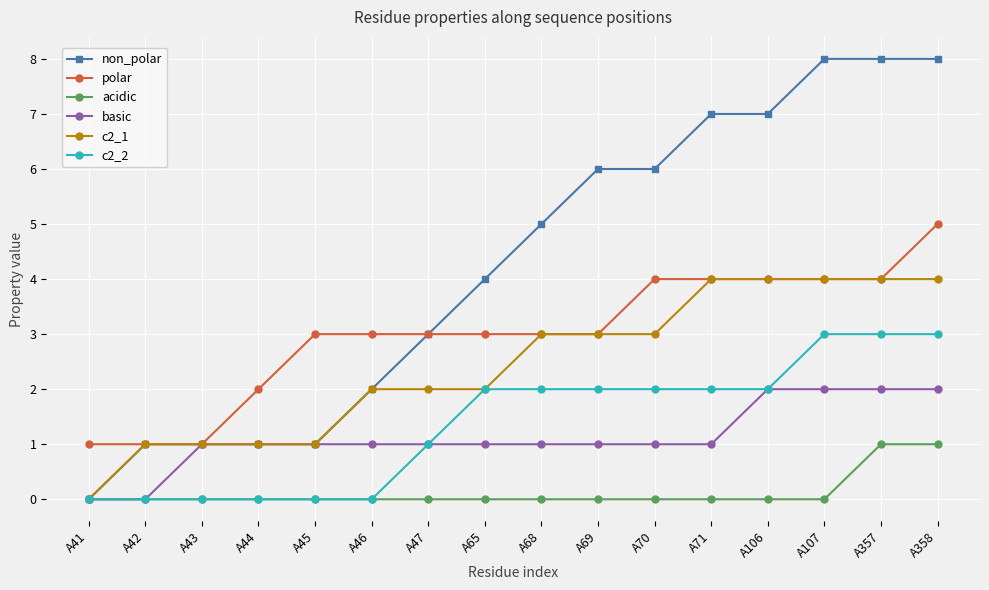

True or false: c2_1 has a value of 1 at A70.

False